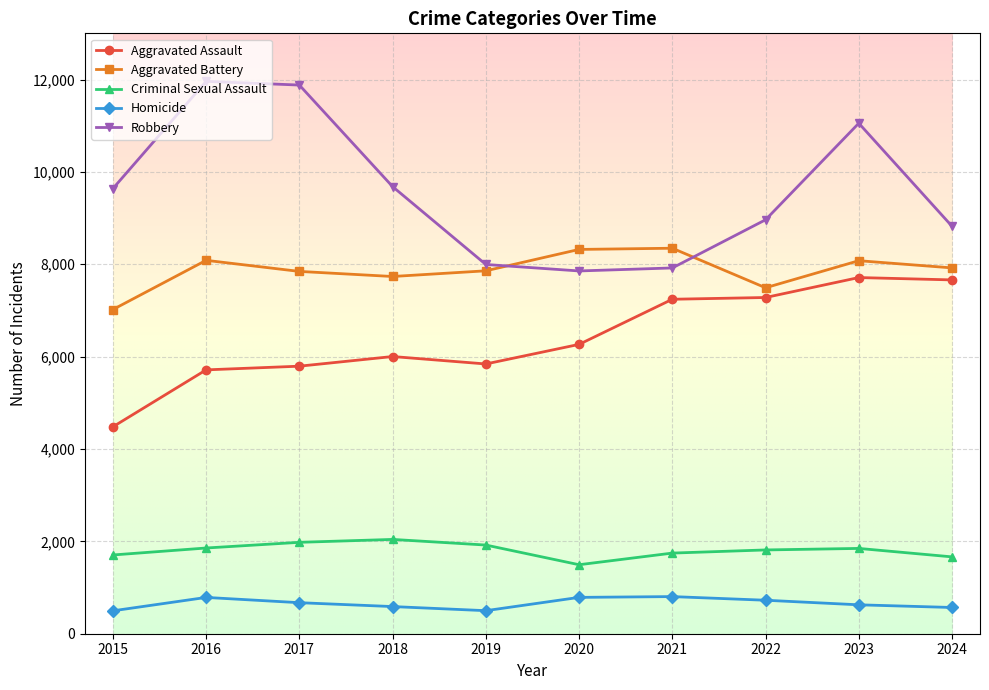

Does the chart display data point markers on the line(s)?

Yes